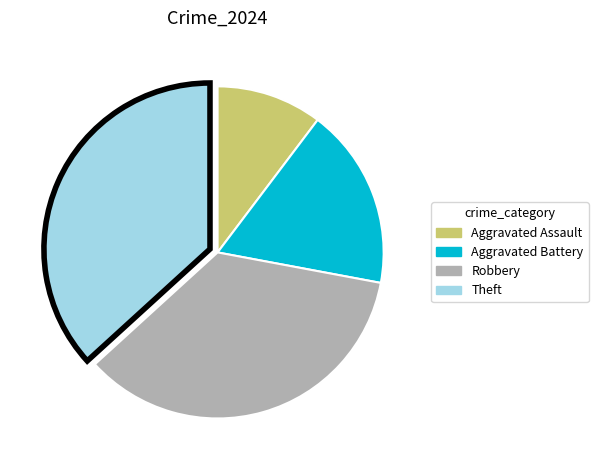

What is the smallest slice in the pie chart?

Aggravated Assault